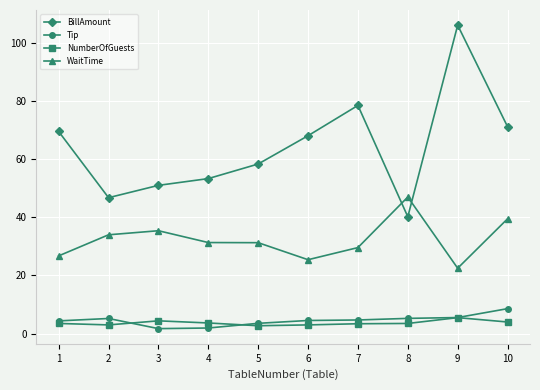

At which category does BillAmount reach its first local peak?

7